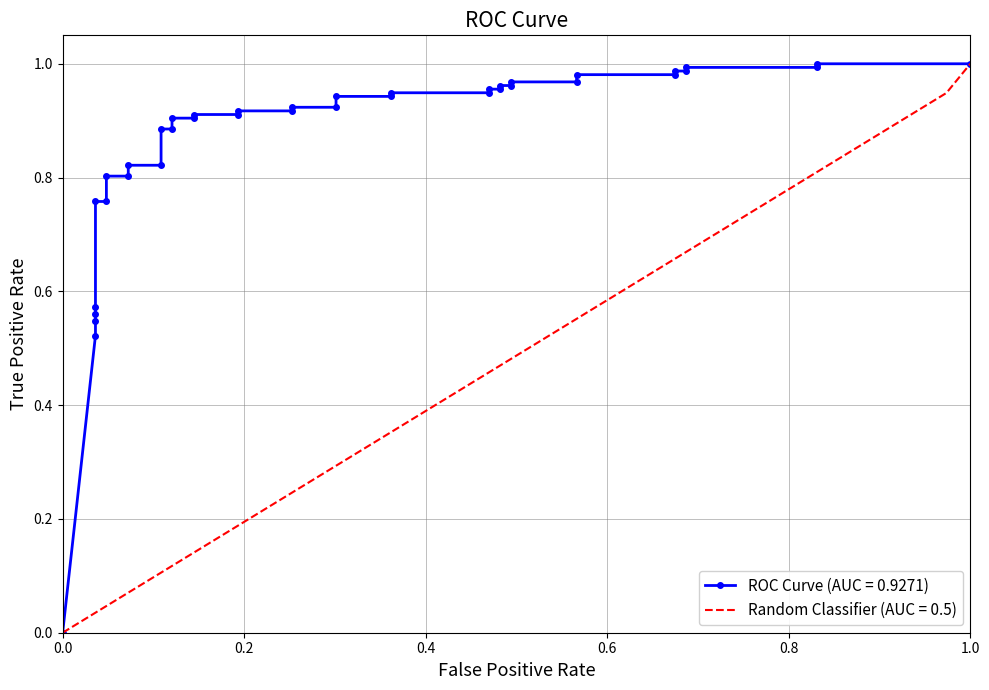

How many values in tpr are above zero?

38